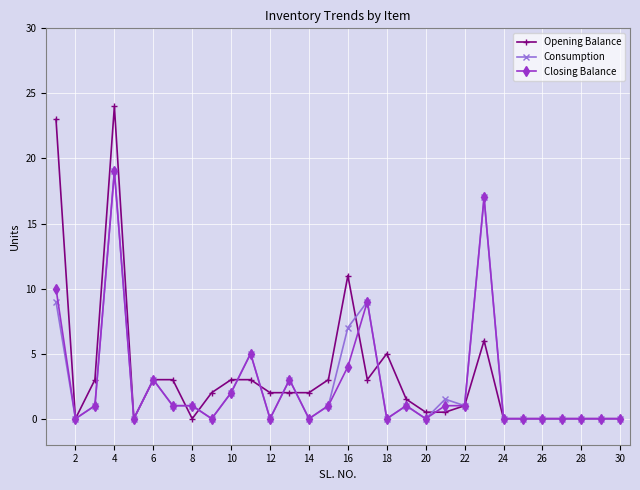

Which series has the largest range (max minus min)?

Opening Balance